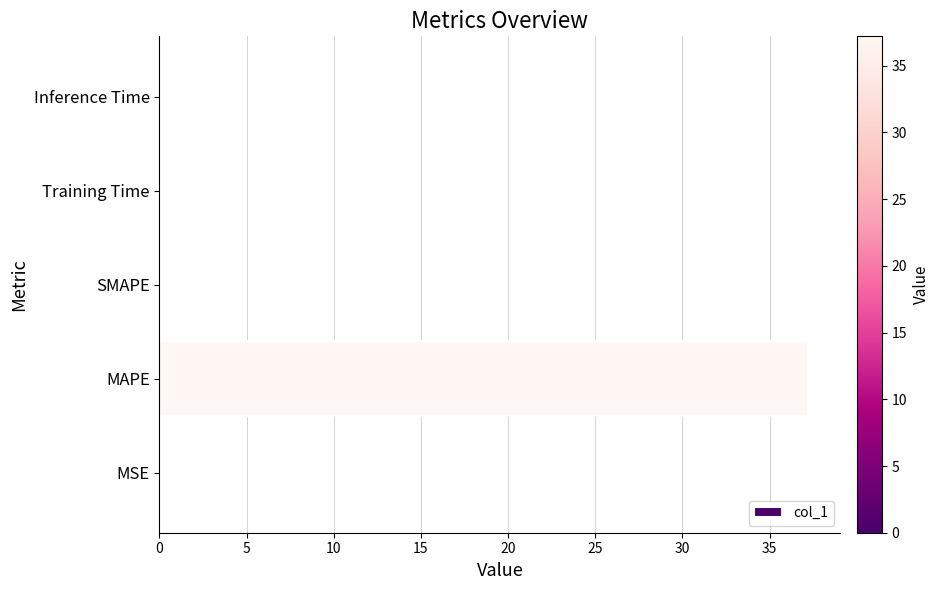

Count the number of data series in this chart.

1